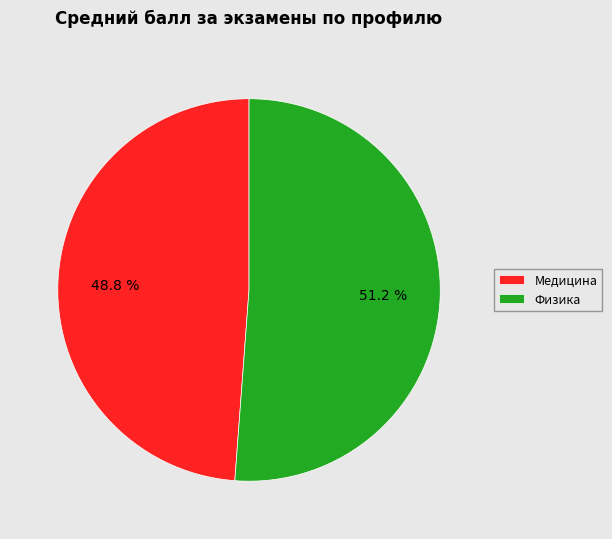

To the nearest percent, what is the difference between the largest and smallest slice percentages?

2%